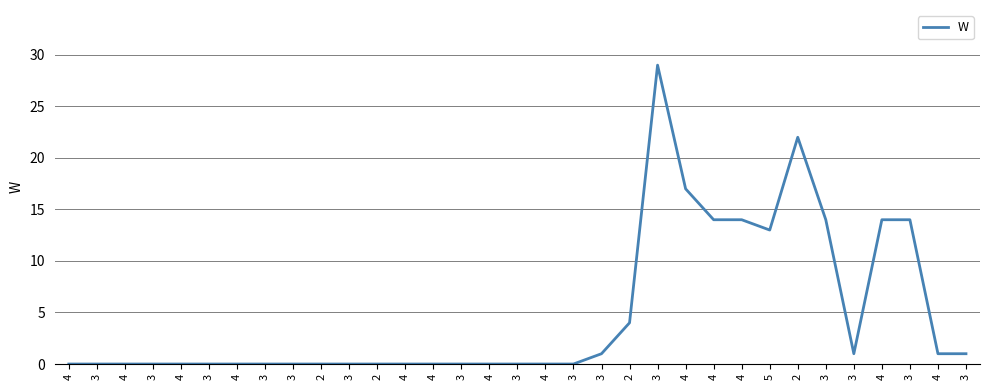

Rank the categories by value from lowest to highest.

4, 3, 4, 3, 4, 3, 4, 3, 3, 2, 3, 2, 4, 4, 3, 4, 3, 4, 3, 3, 3, 4, 3, 2, 5, 4, 4, 3, 4, 3, 4, 2, 3